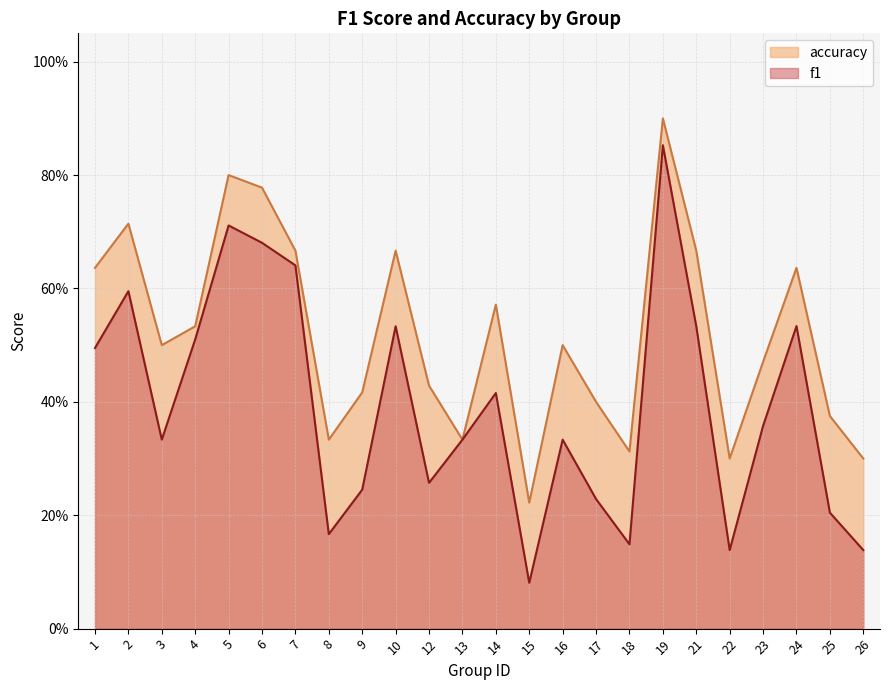

What is the minimum value shown in the chart?

0.1